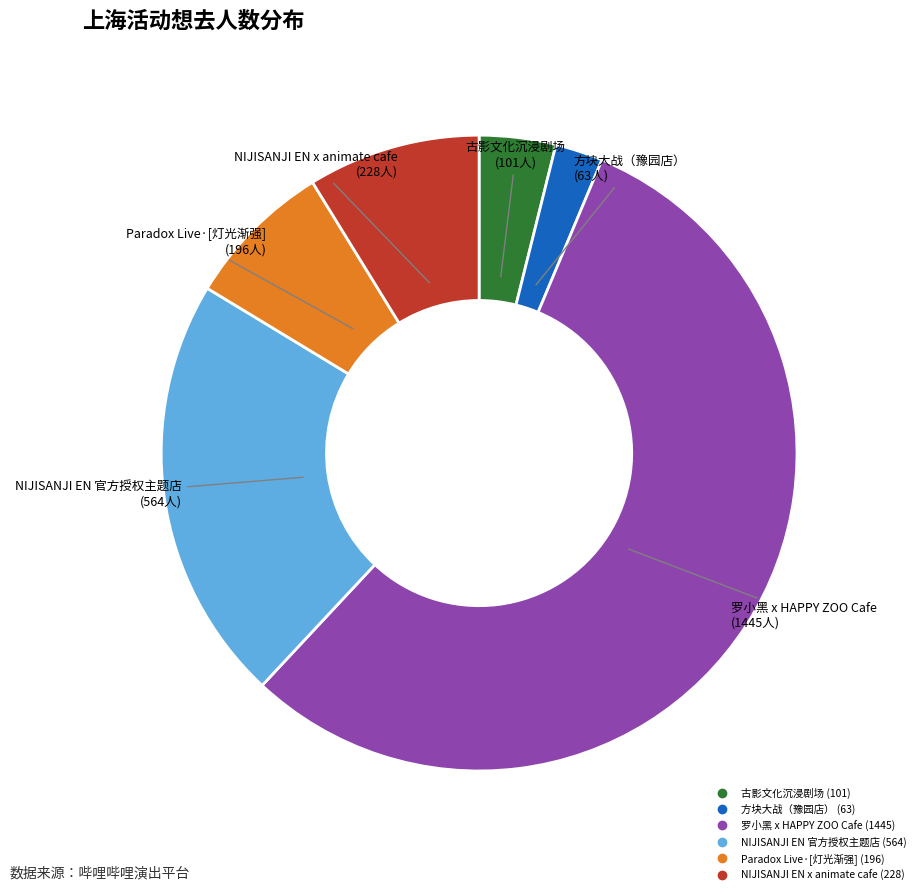

Is there a majority slice in this chart?

Yes